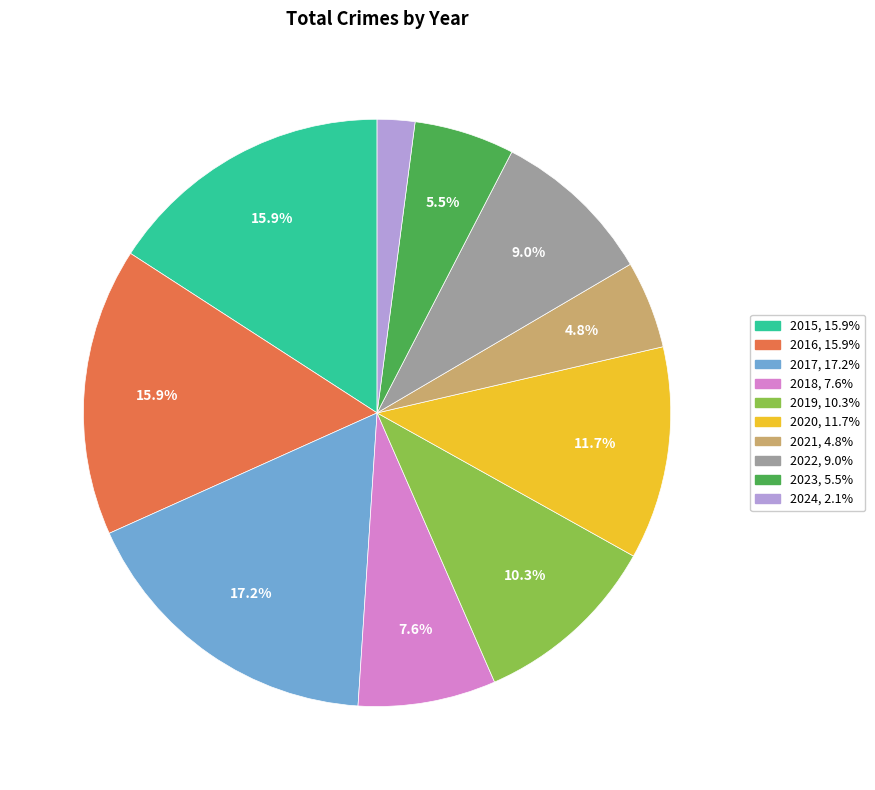

Which category has the biggest portion of the pie?

2017